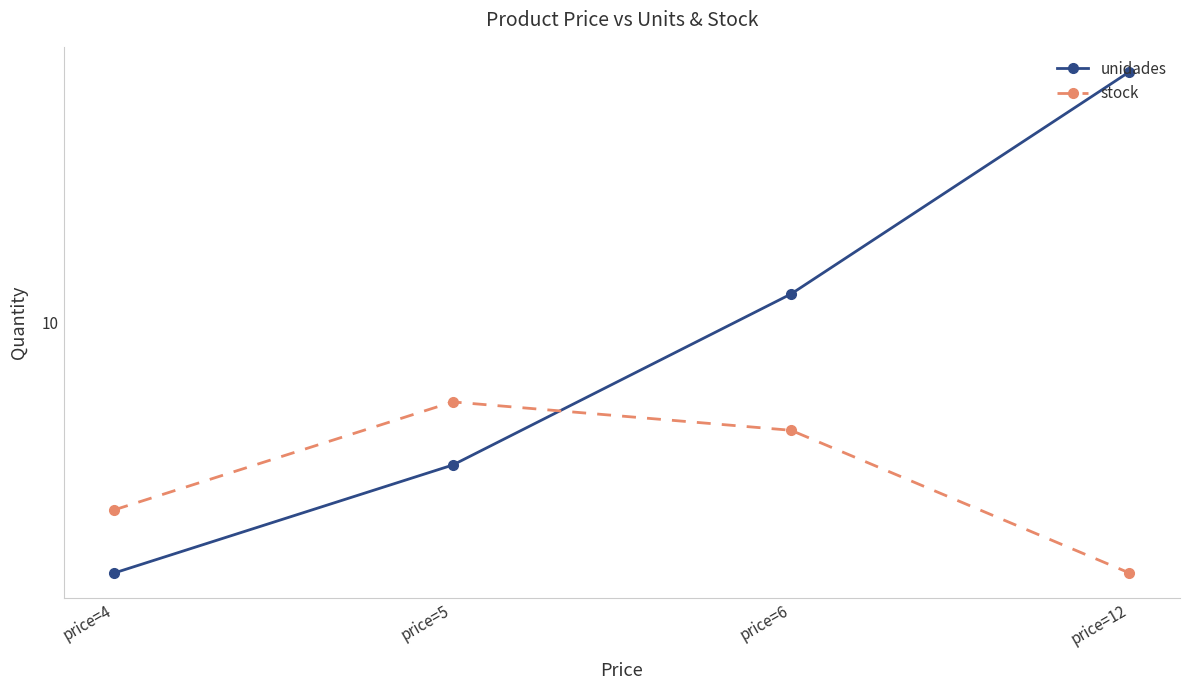

At which category is the sum across all series the highest?

price=12